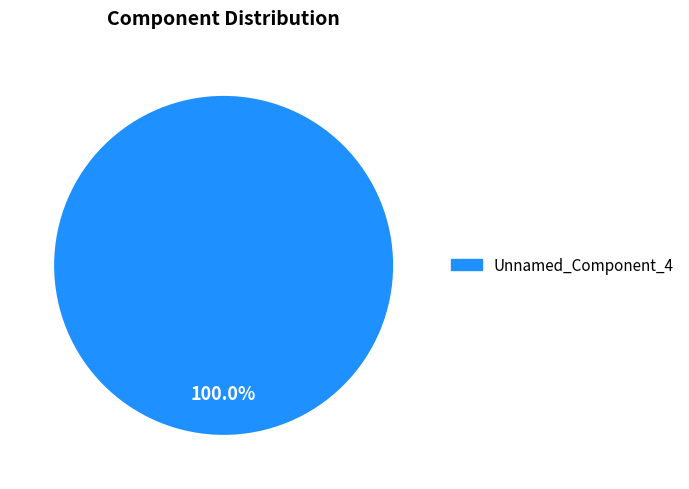

Does any single category account for the majority?

Yes